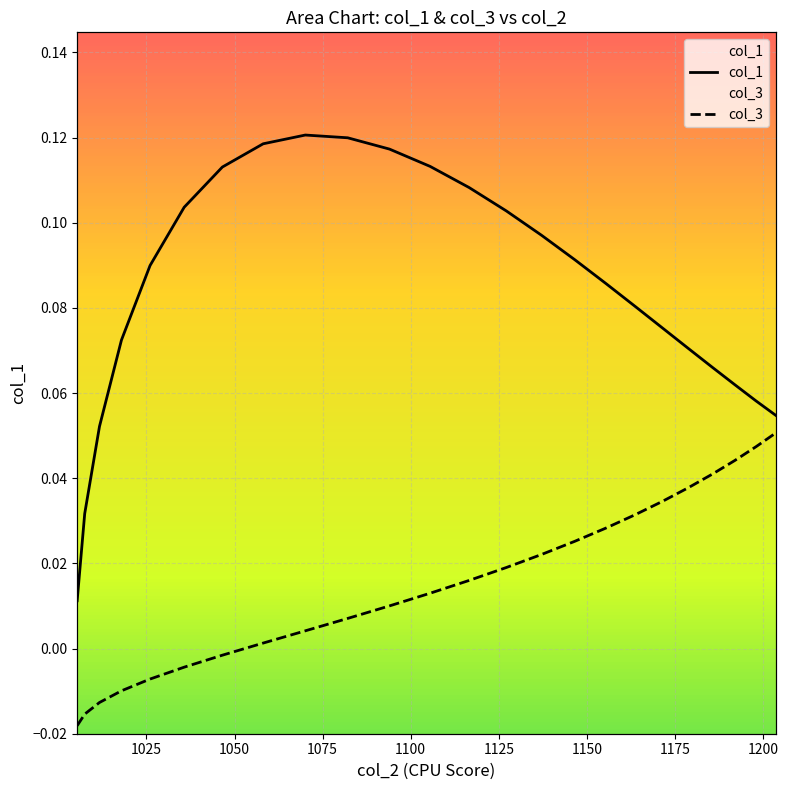

Count the number of categories in the chart.

24